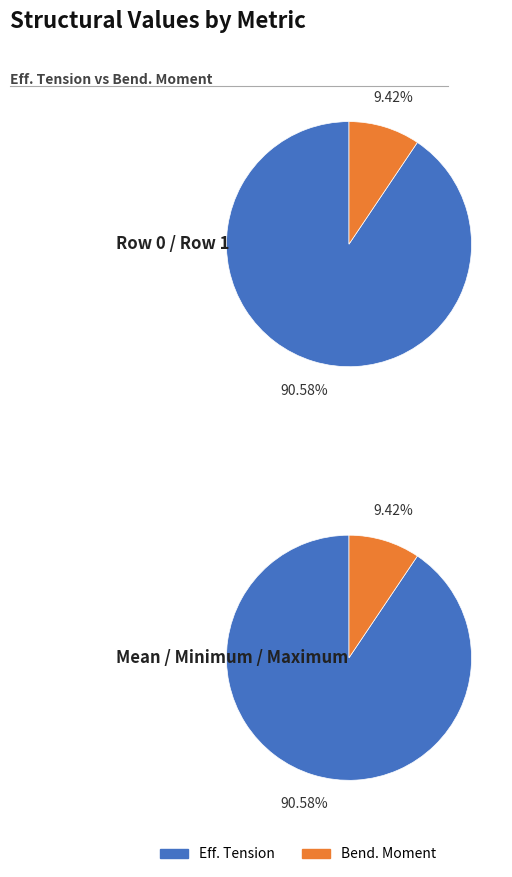

The Row 0 slice represents 40% of the pie. True or false?

False